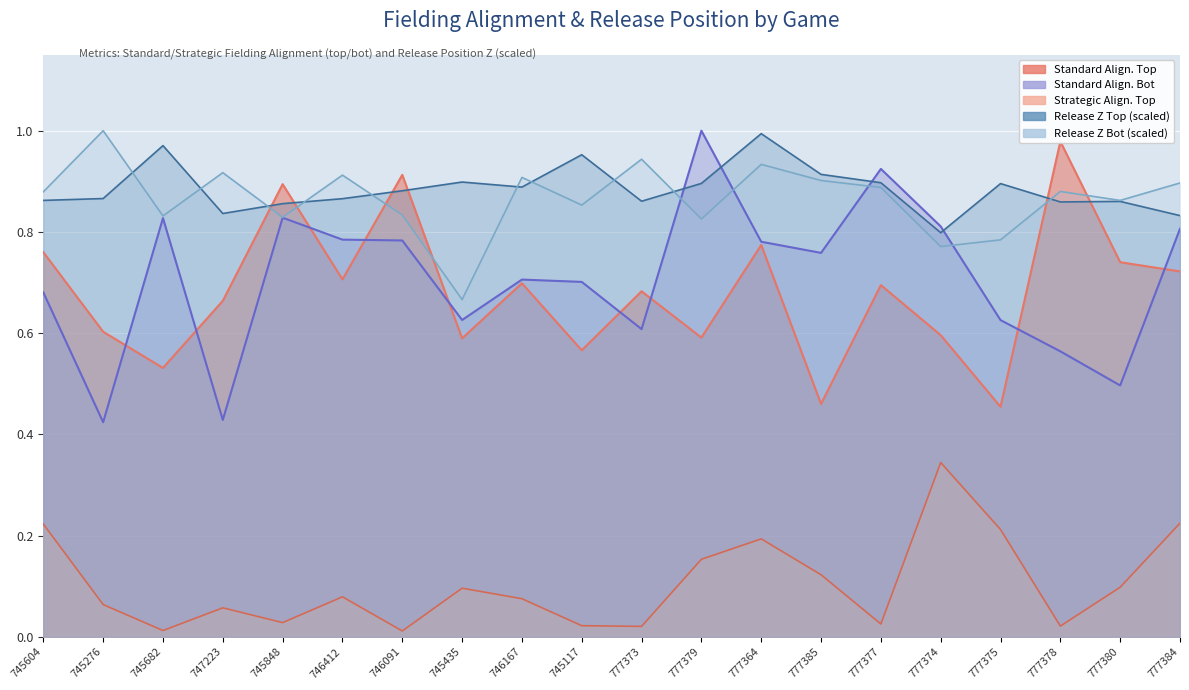

True or false: if_fielding_alignment_Strategic_top and release_pos_z_bot cross at least once.

False